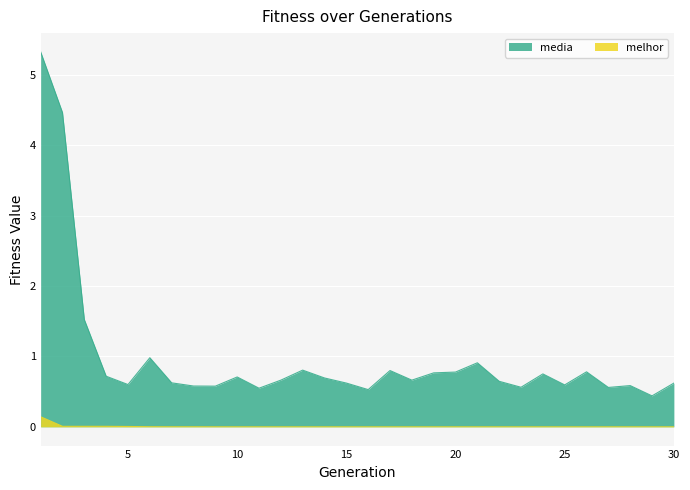

At how many categories does at least one series exceed 1?

3